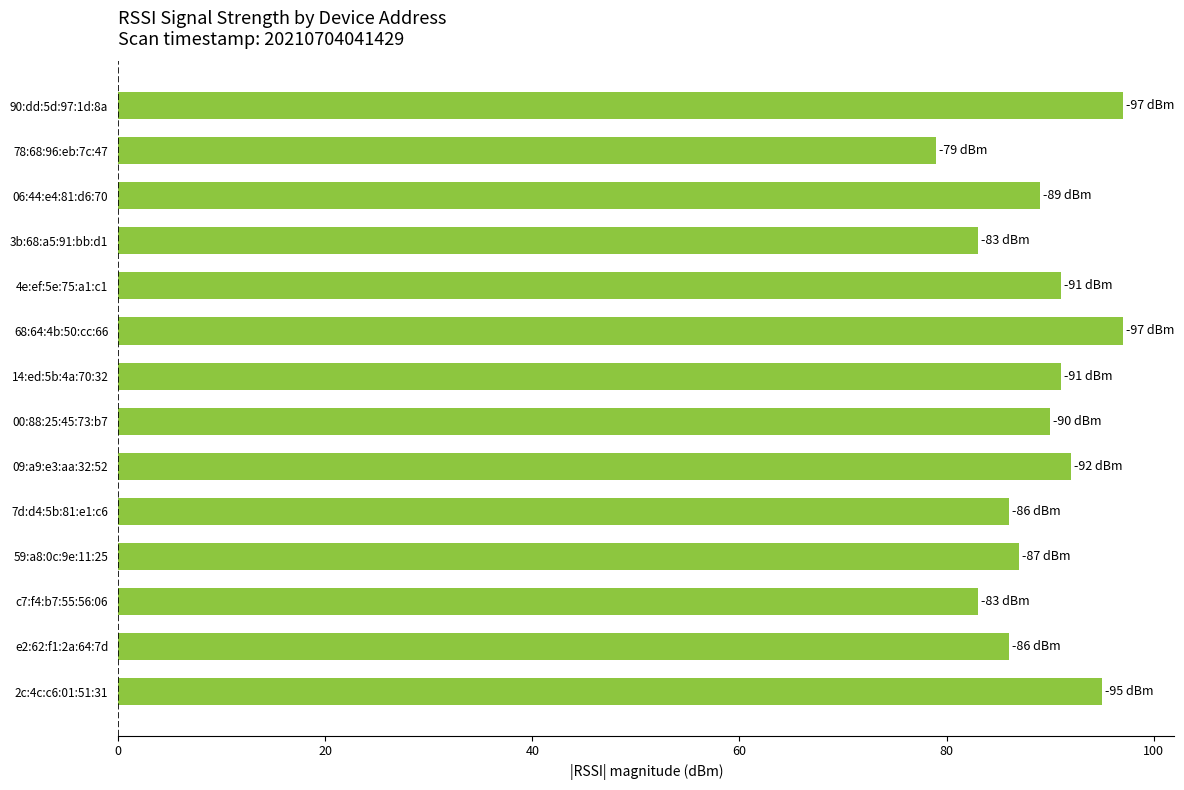

What is the change in value from 78:68:96:eb:7c:47 to c7:f4:b7:55:56:06?

+4